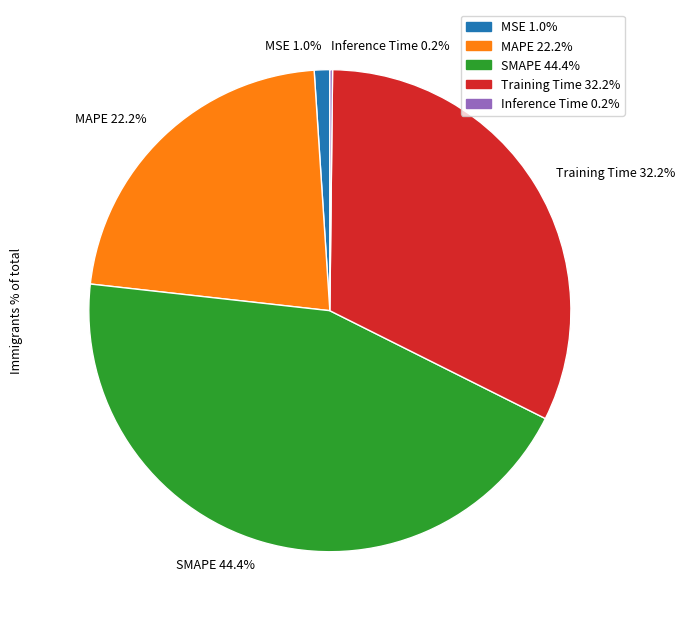

Is it true that SMAPE is 51% of the pie?

False